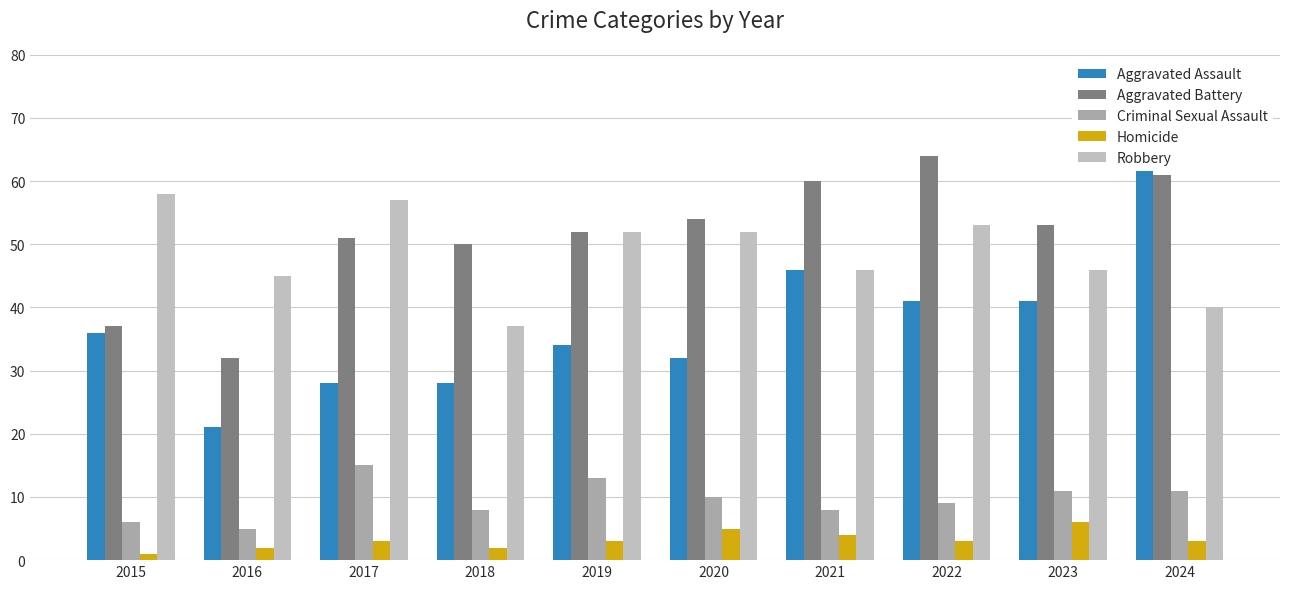

The Aggravated Assault series shows 71 at 2021. True or false?

False